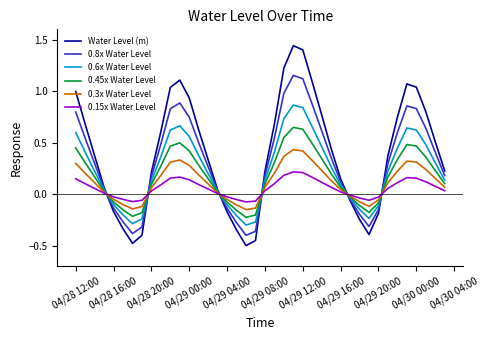

How many distinct data groups are displayed?

6